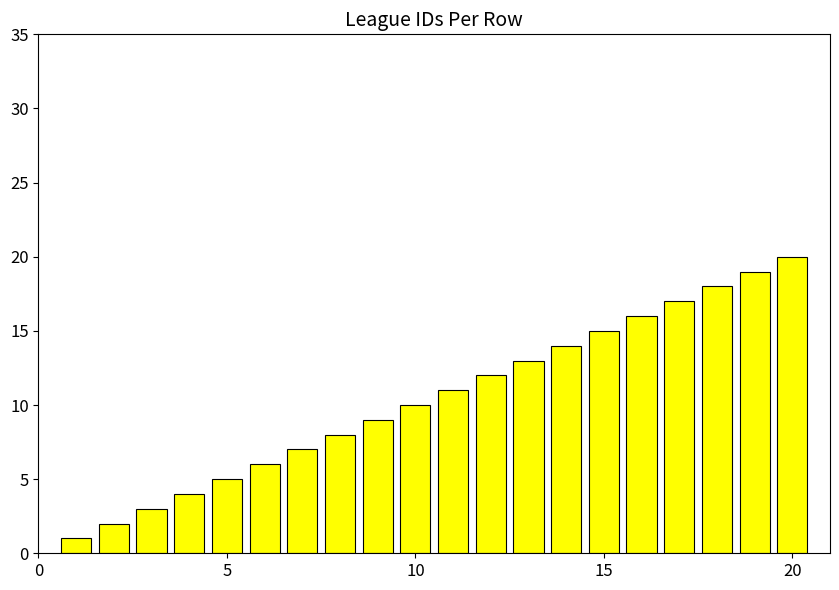

What is the difference between the maximum and second lowest values?

18